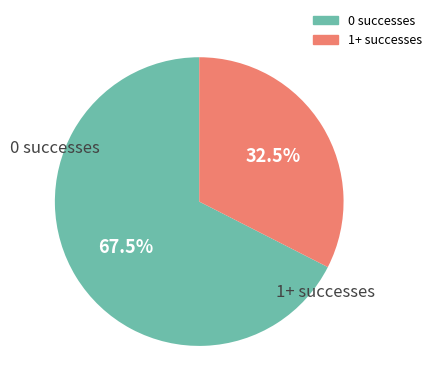

Does any single category account for the majority?

Yes